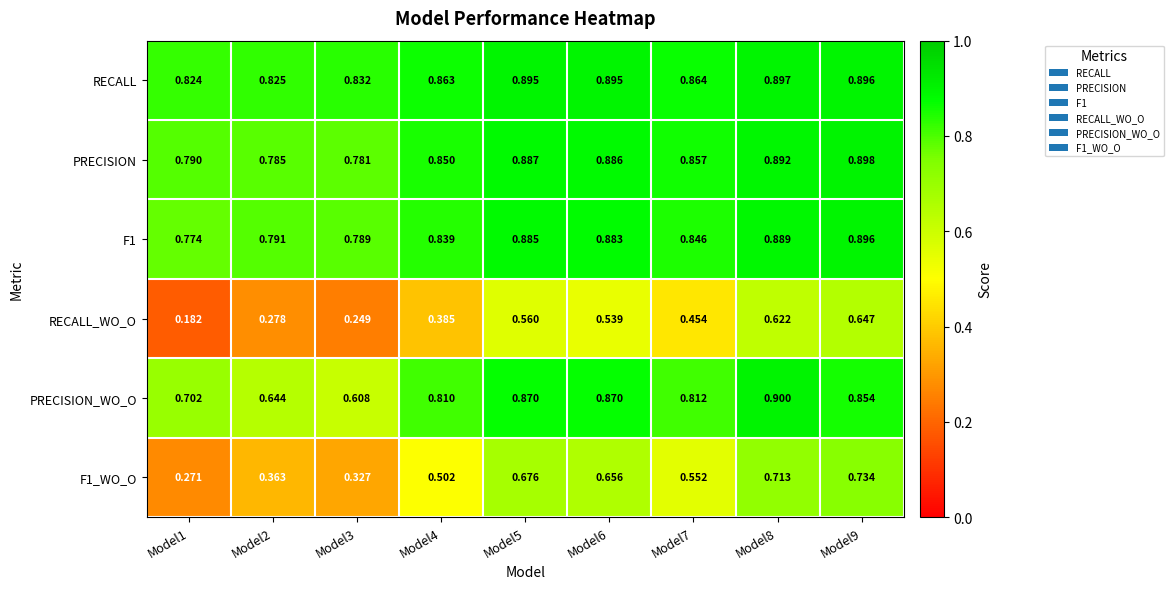

Which series has the largest range (max minus min)?

RECALL_WO_O